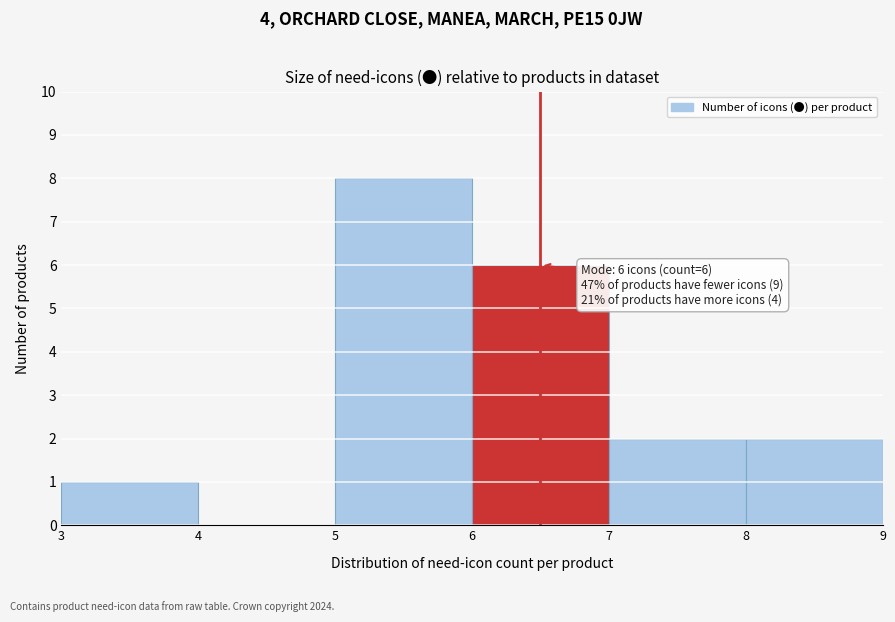

Over which range of the x-axis is the bar tallest?

5 to 6